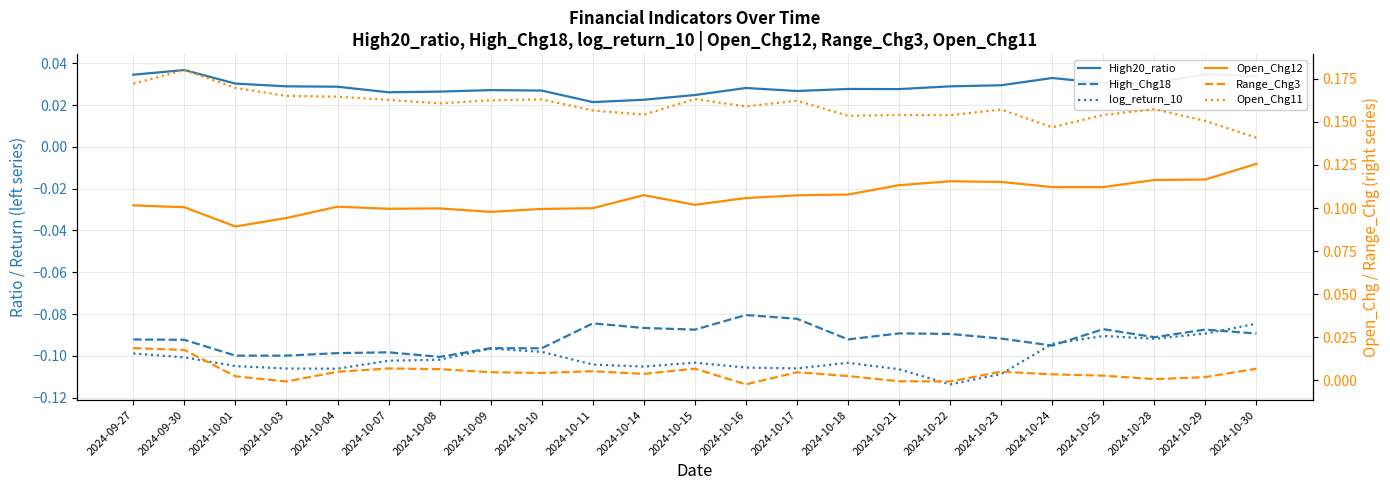

List the series in order of their peak value, lowest first.

log_return_10, High_Chg18, Range_Chg3, High20_ratio, Open_Chg12, Open_Chg11